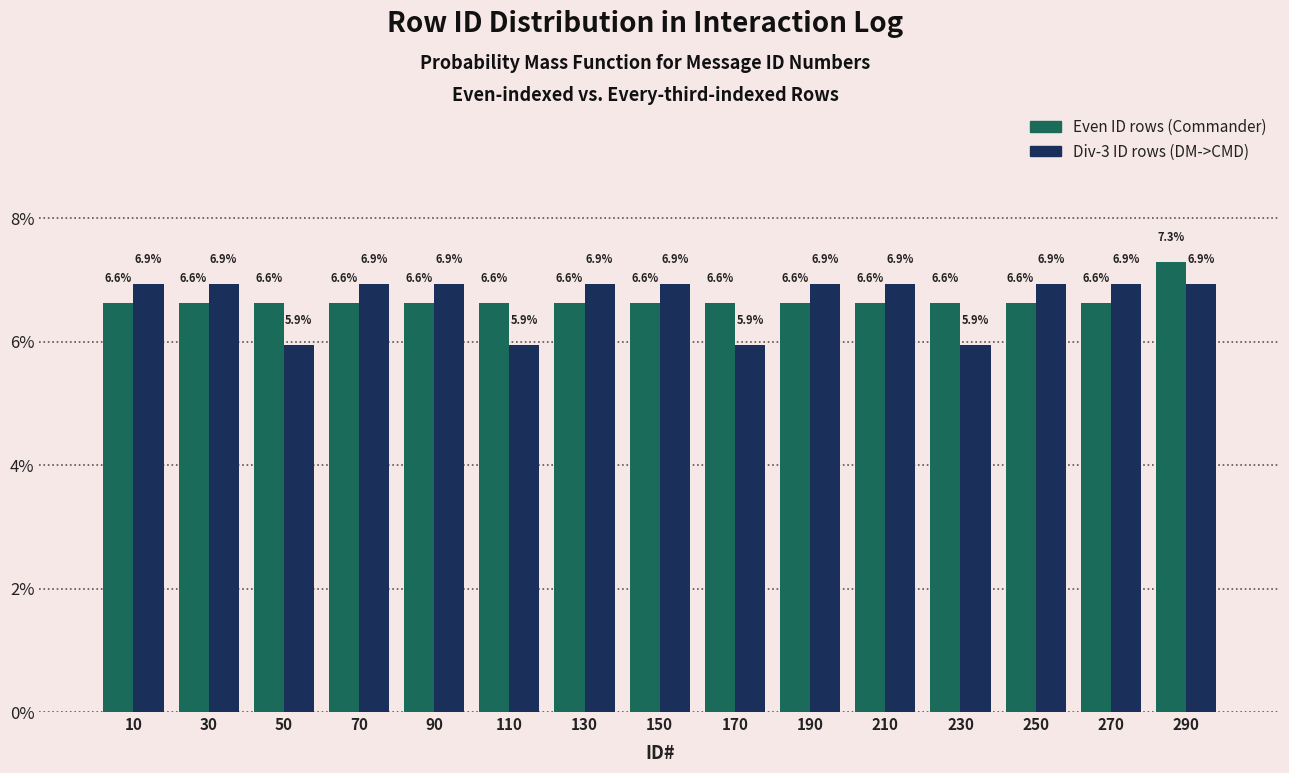

What is the height of the Even ID rows (Commander) bar covering 280 to 300 on the x-axis?

7.3